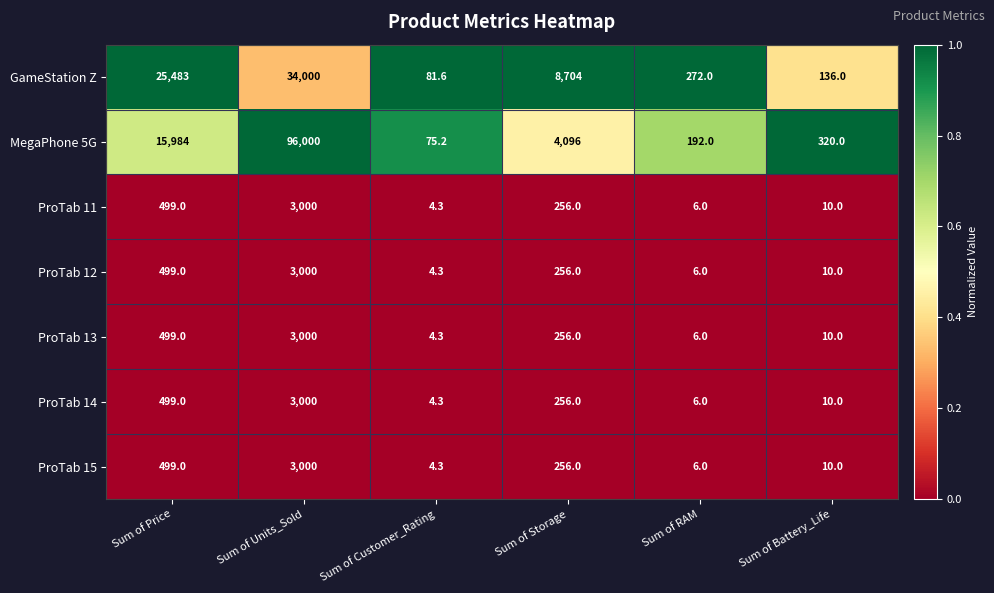

How many series are shown in this chart?

7